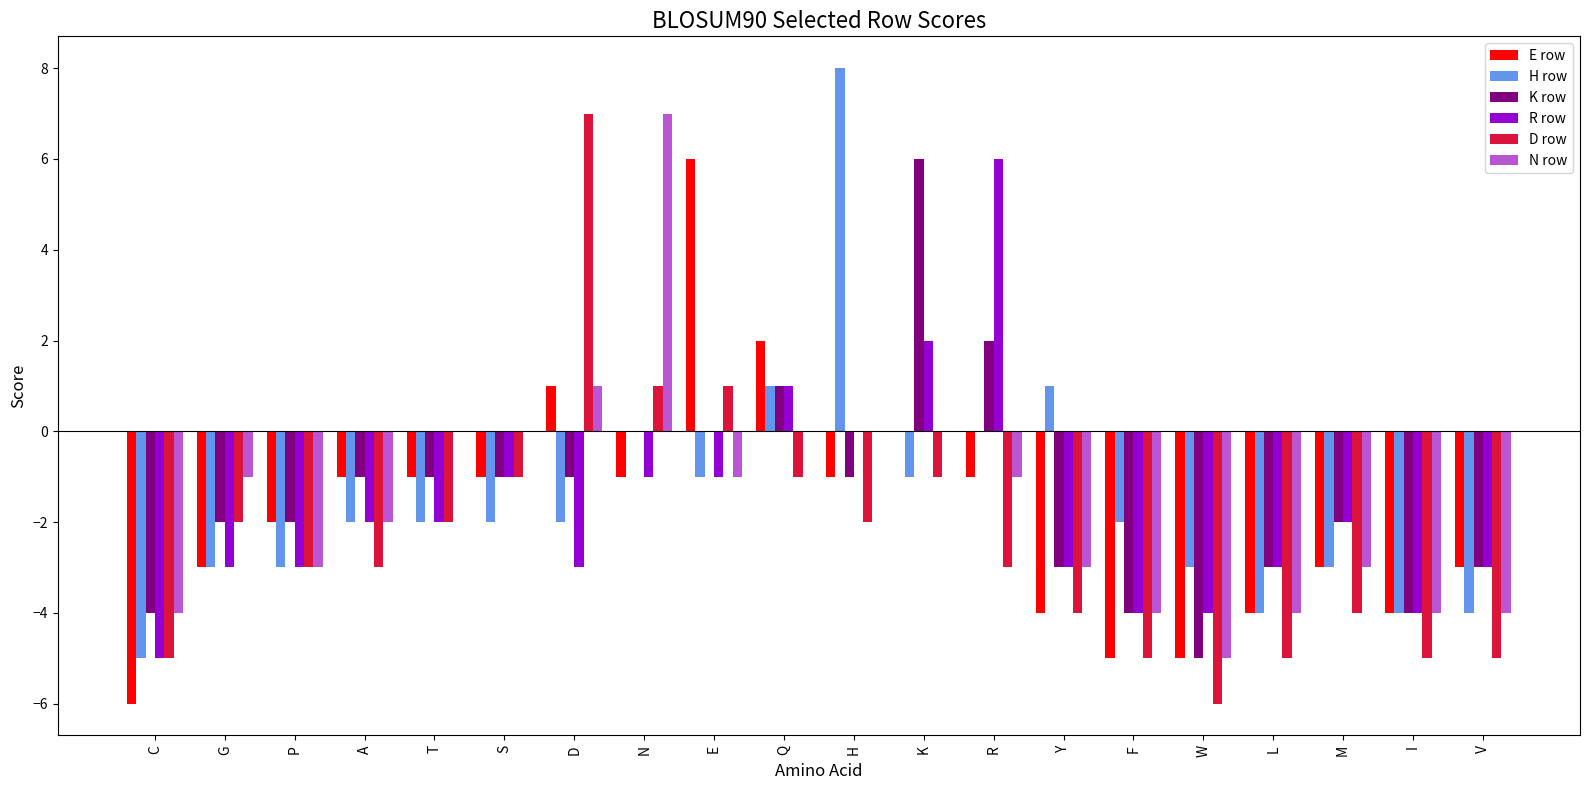

The value of K row at M is -3. True or false?

False